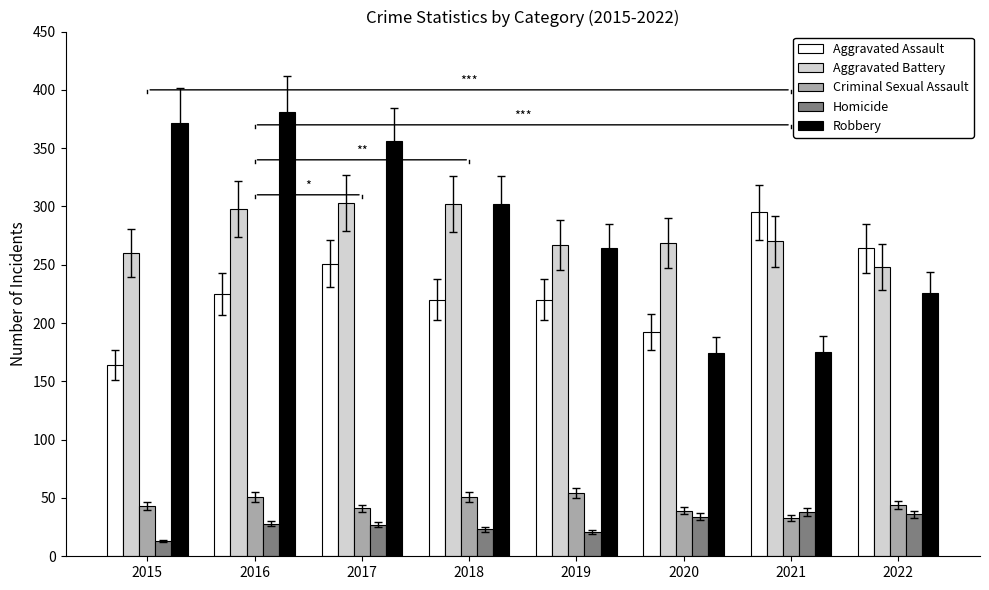

What is the approximate value of Homicide at 2020, to the nearest 5?

35